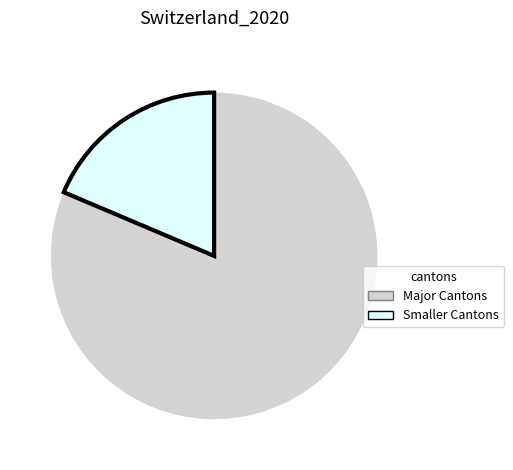

Does any single category account for the majority?

Yes